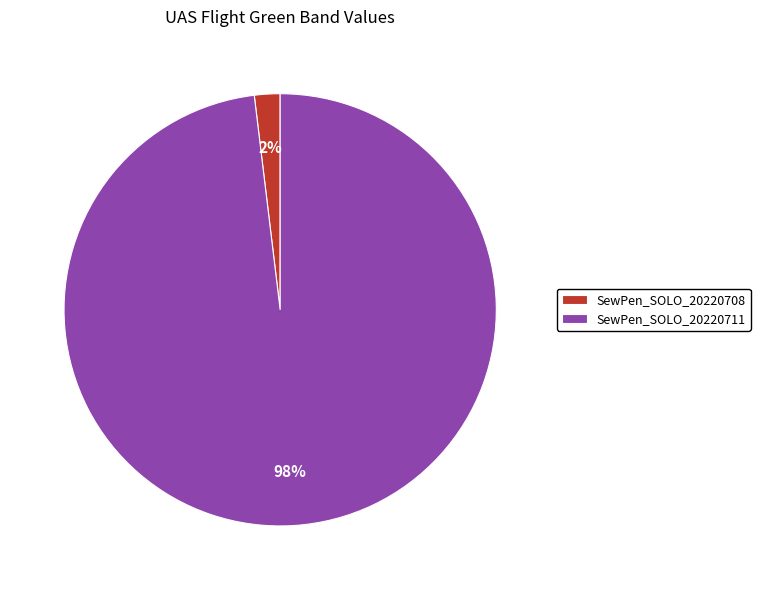

To the nearest percent, what percentage of the pie is SewPen_SOLO_20220711?

98%